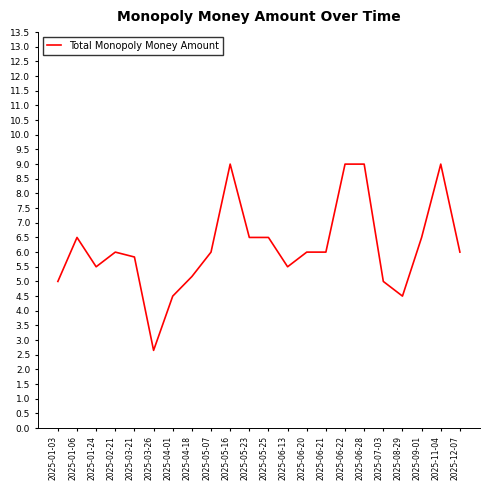

What is the change in value from 2025-02-21 to 2025-06-13?

-0.5